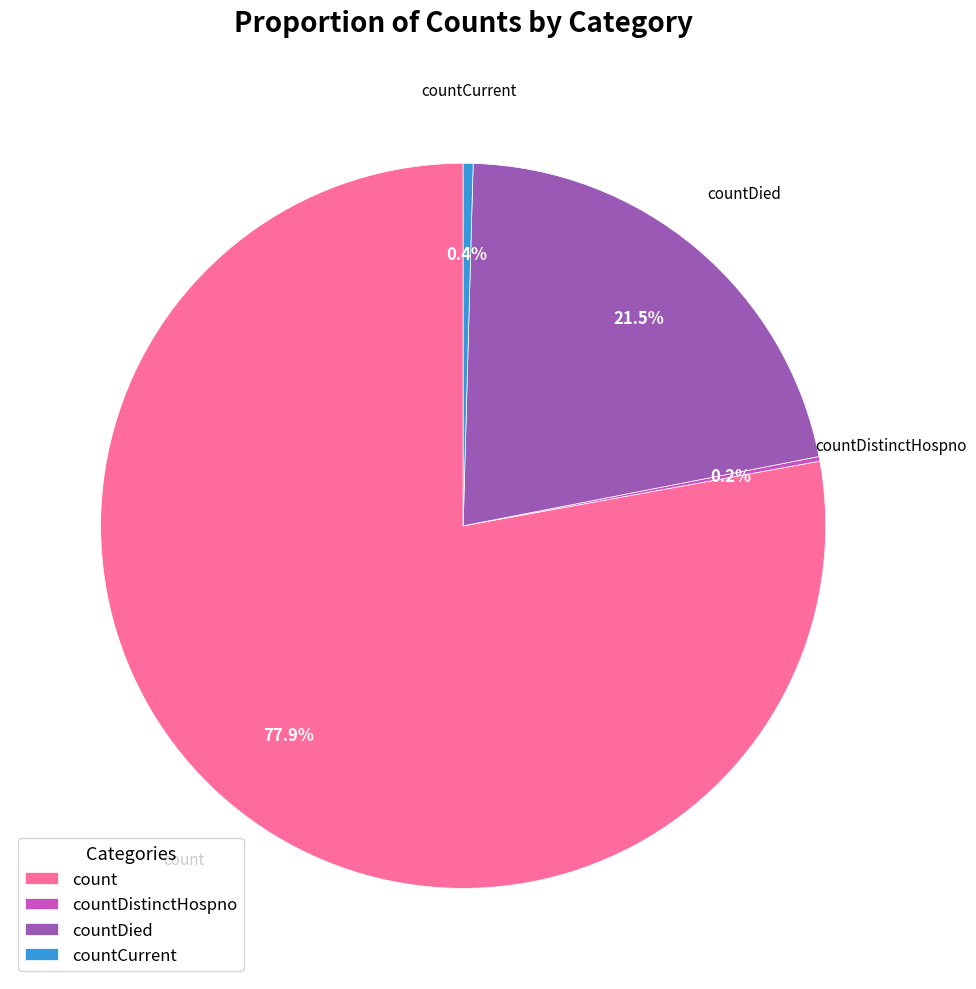

Which slice is the largest?

count